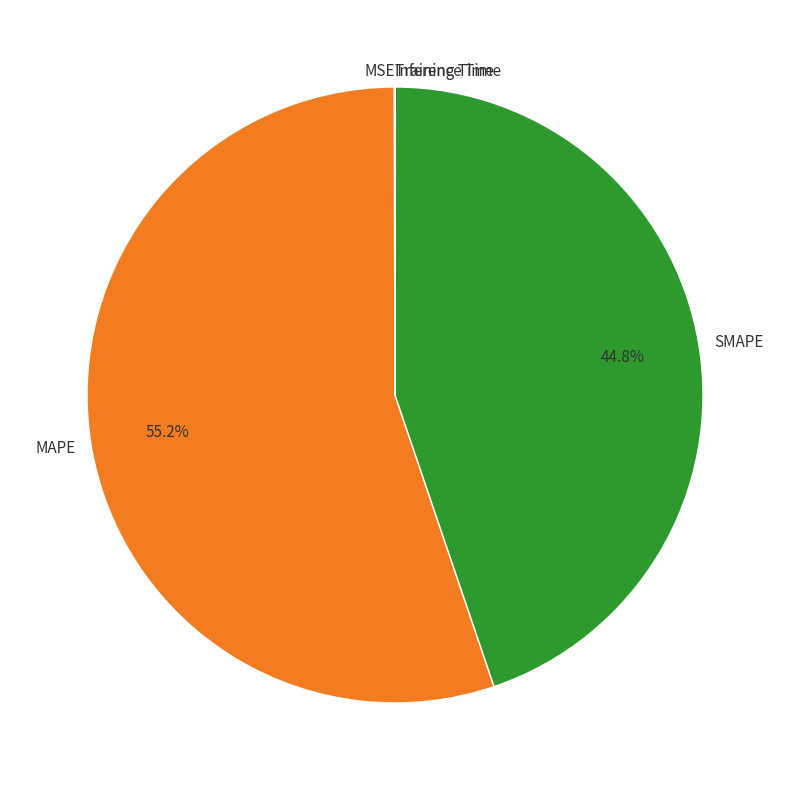

What is the largest slice in the pie chart?

MAPE